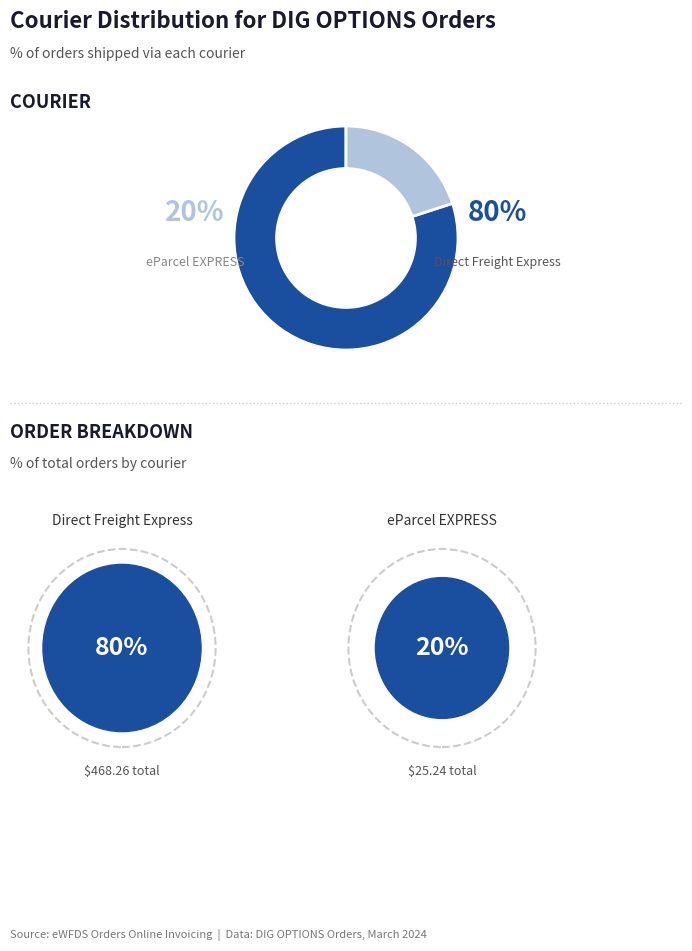

Is there a majority slice in this chart?

Yes